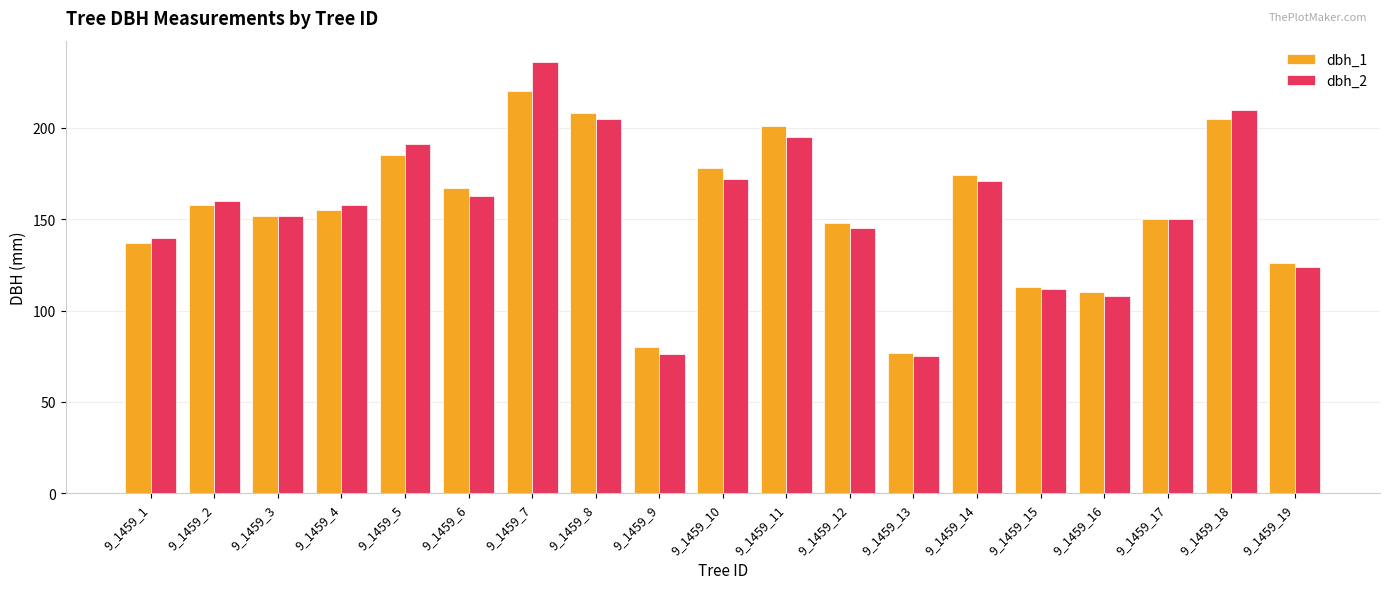

How many bars are there in total?

38